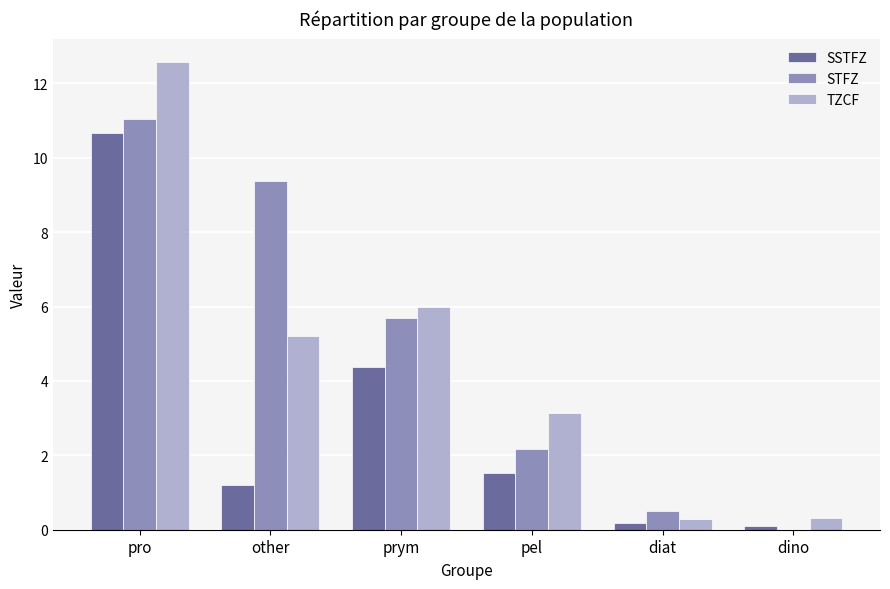

At which category does the chart reach its peak across all series?

pro